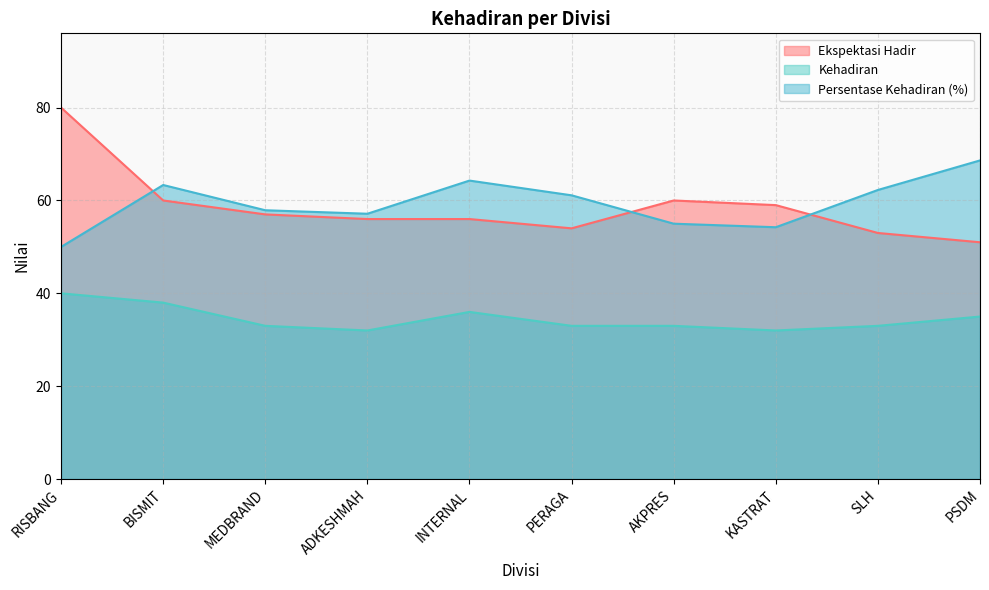

True or false: Kehadiran and Persentase Kehadiran cross at least once.

False